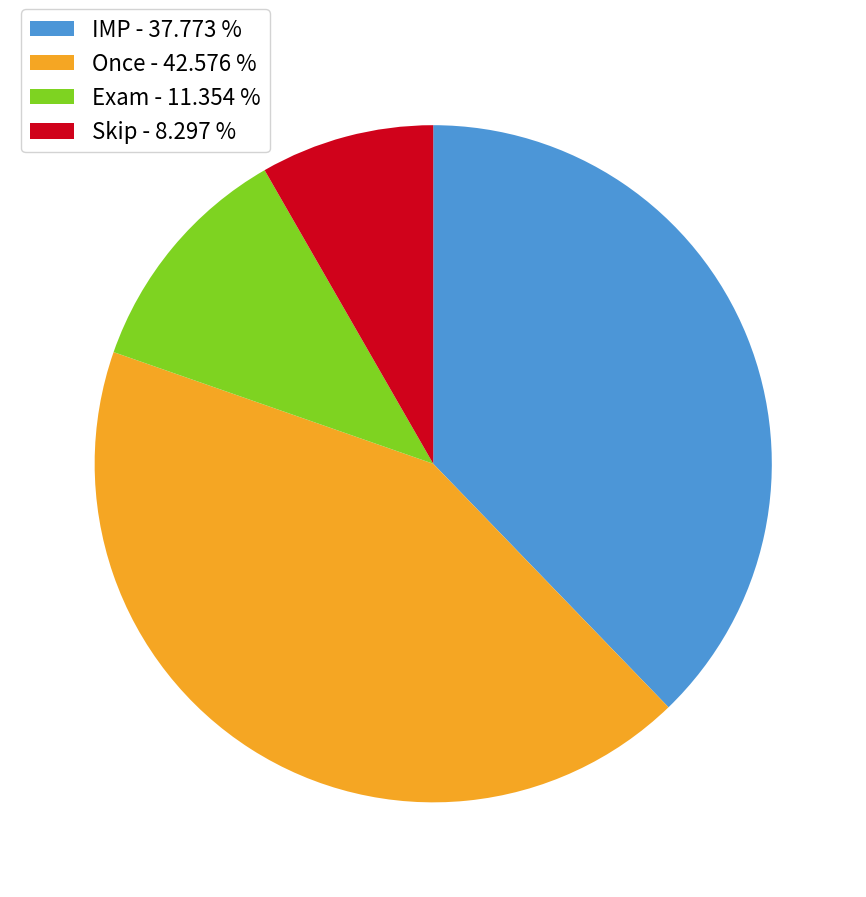

How many slices are in this pie chart?

4